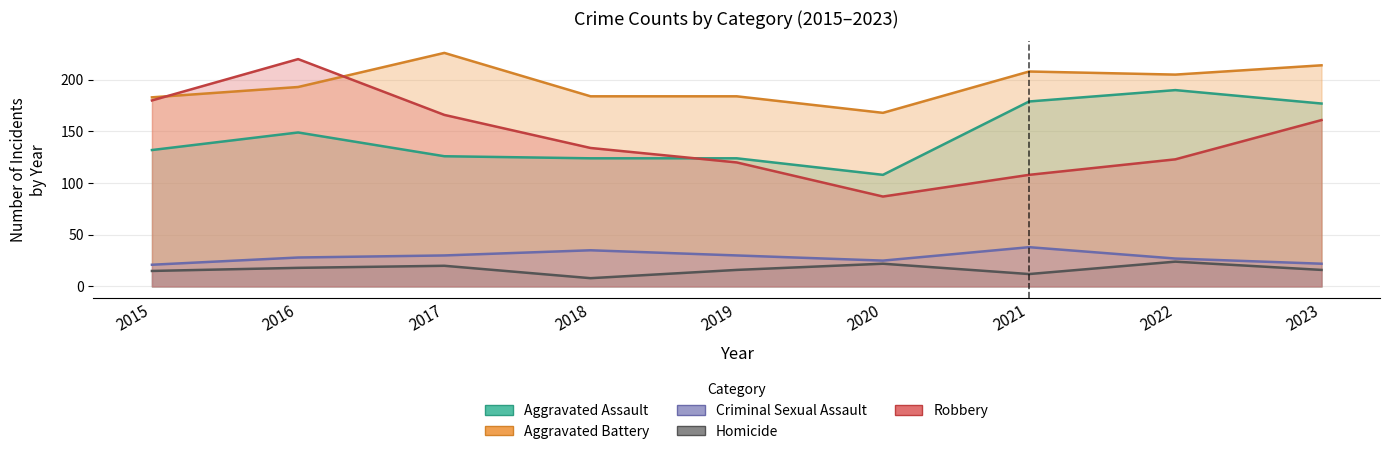

Rank the categories by Robbery value from lowest to highest.

2020, 2021, 2019, 2022, 2018, 2023, 2017, 2015, 2016